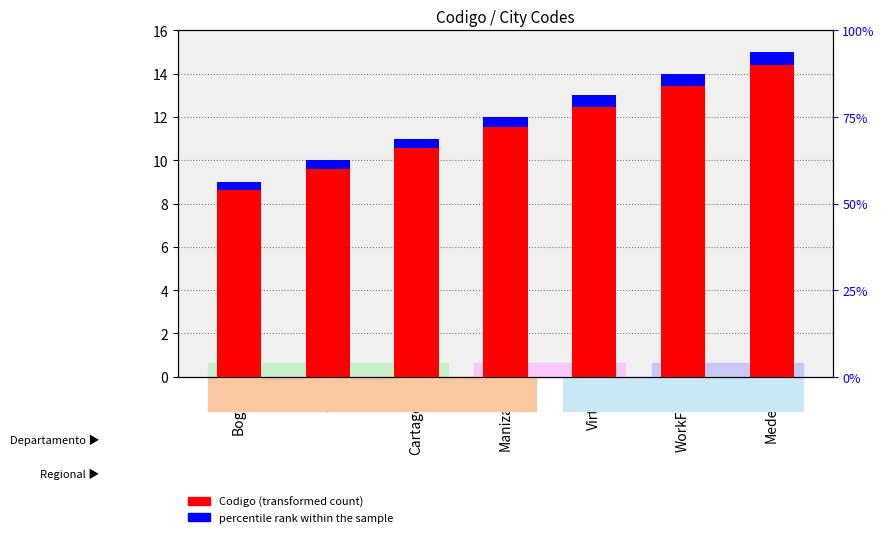

Rank the series by their maximum value, from lowest to highest.

percentile rank within the sample, Codigo (transformed count)